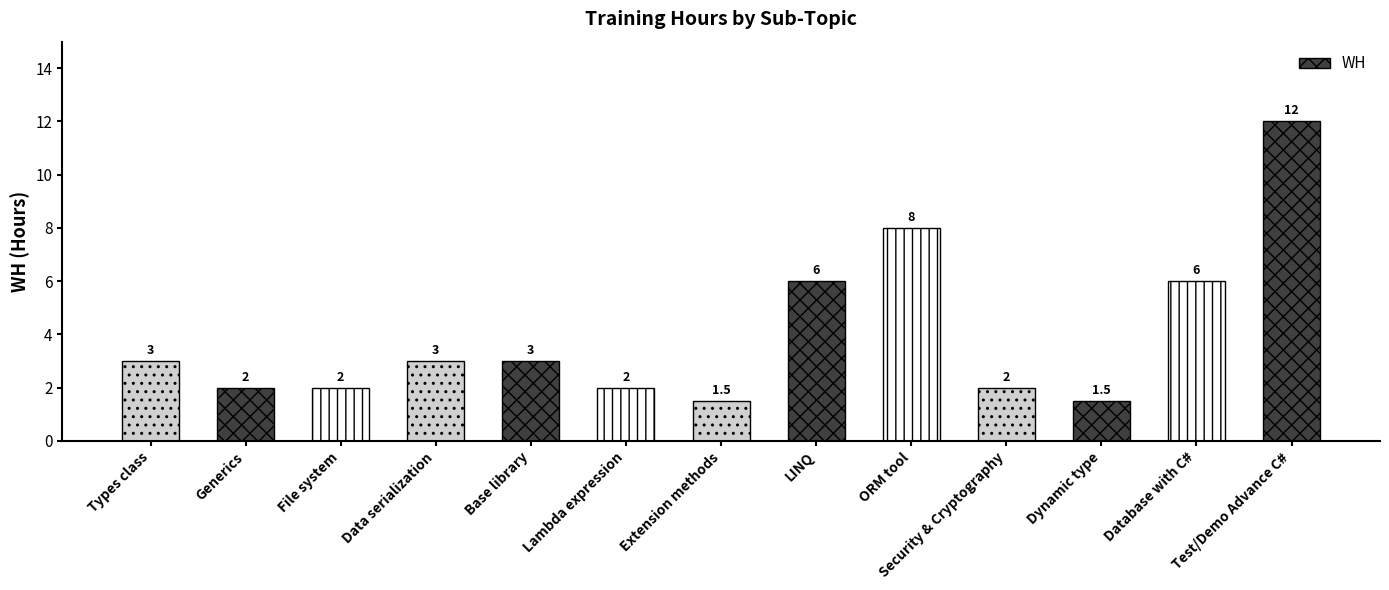

Reading right to left, list all the values displayed in this chart.

12.0	6.0	1.5	2.0	8.0	6.0	1.5	2.0	3.0	3.0	2.0	2.0	3.0